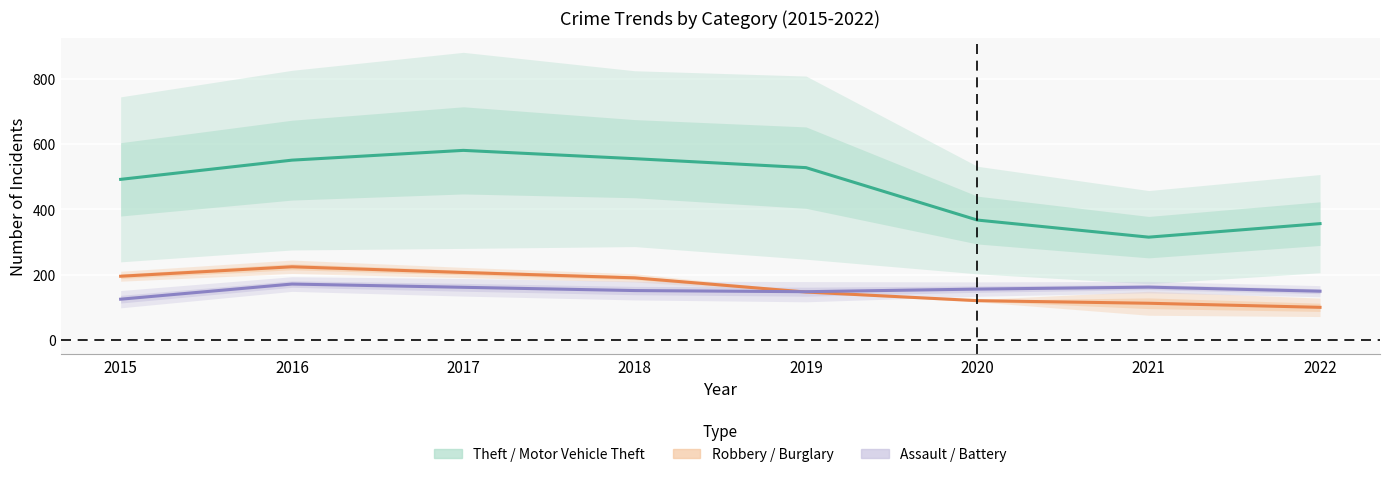

What is the sum of the Robbery / Burglary values at 2018 and 2022?

289.5